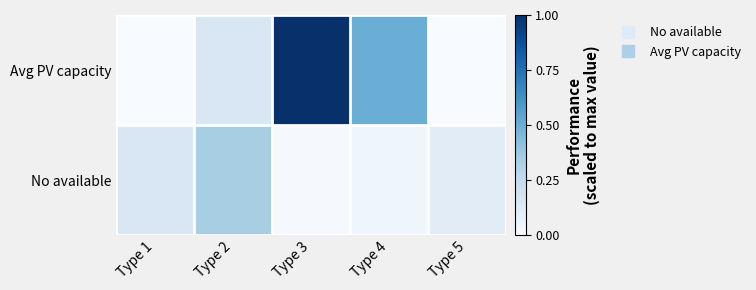

What is the total value across all series at Type 5?

0.1